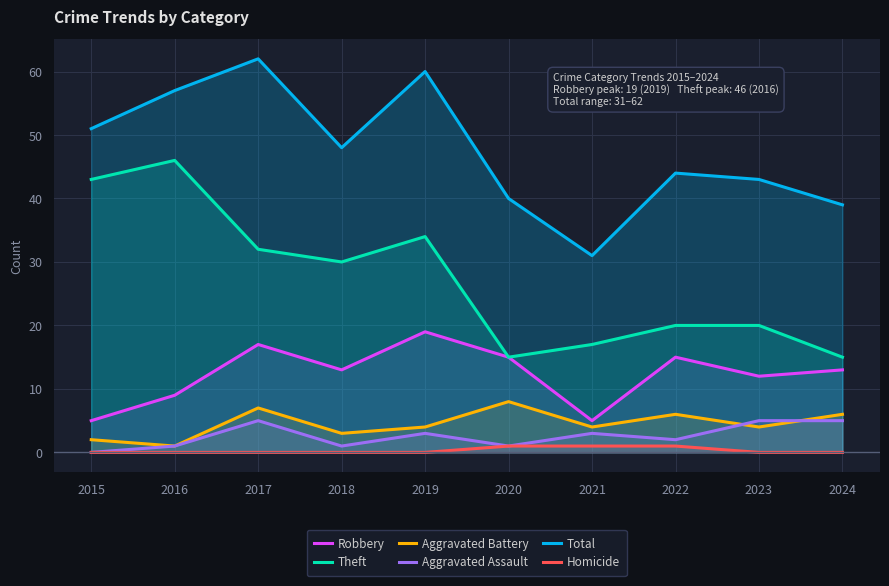

In Aggravated Assault, how many points are higher than both neighbors (excluding endpoints)?

3